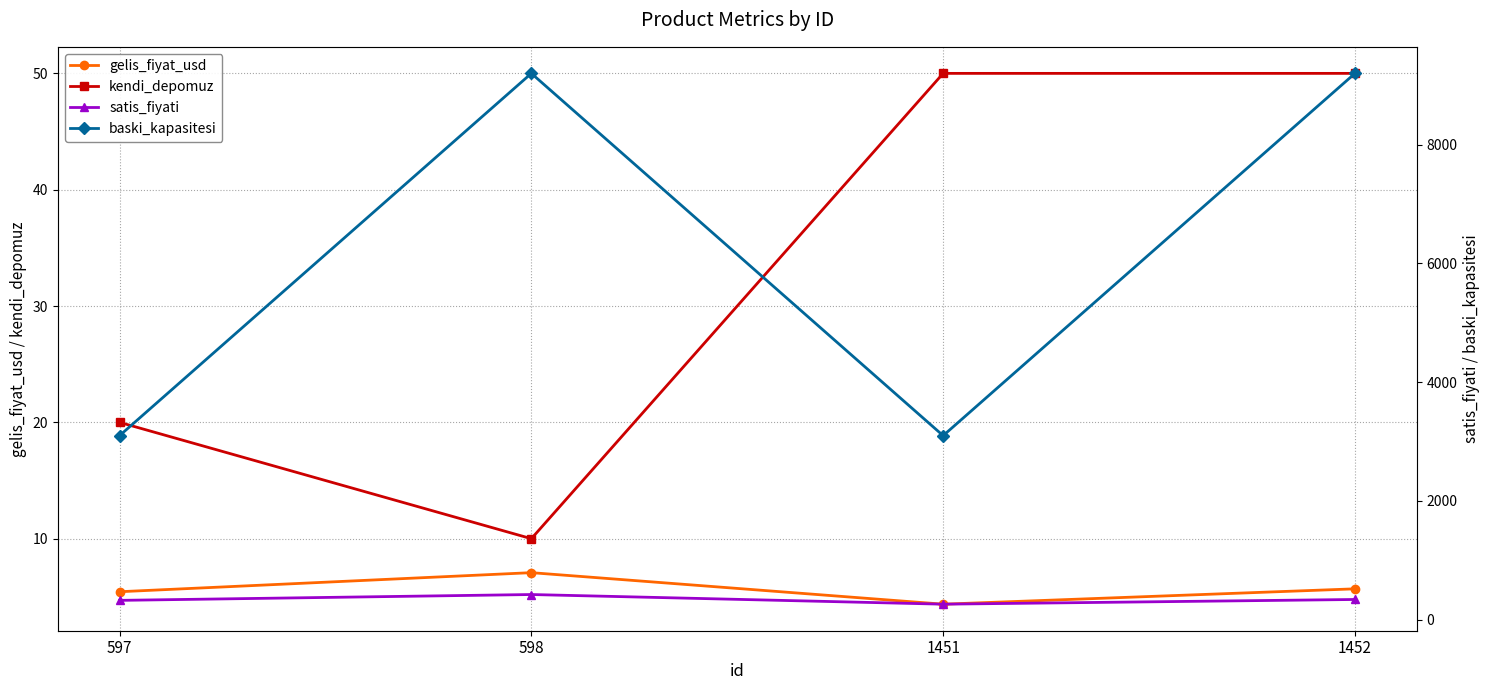

True or false: gelis_fiyat_usd has a value of 5.7 at 1452.

True